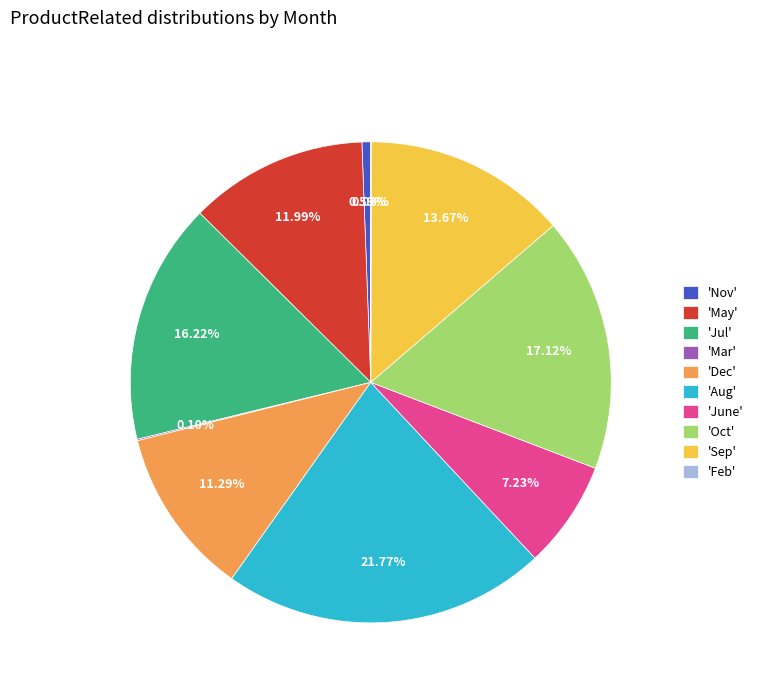

Do 'Nov' and 'Dec' together represent more than half of the pie?

No